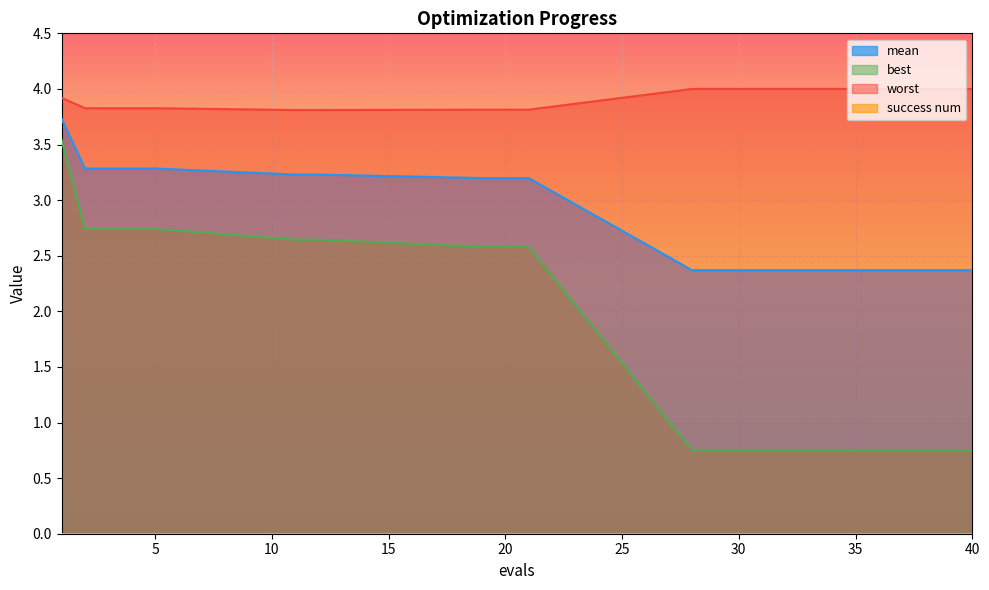

What is the sum of all worst values?

58.3